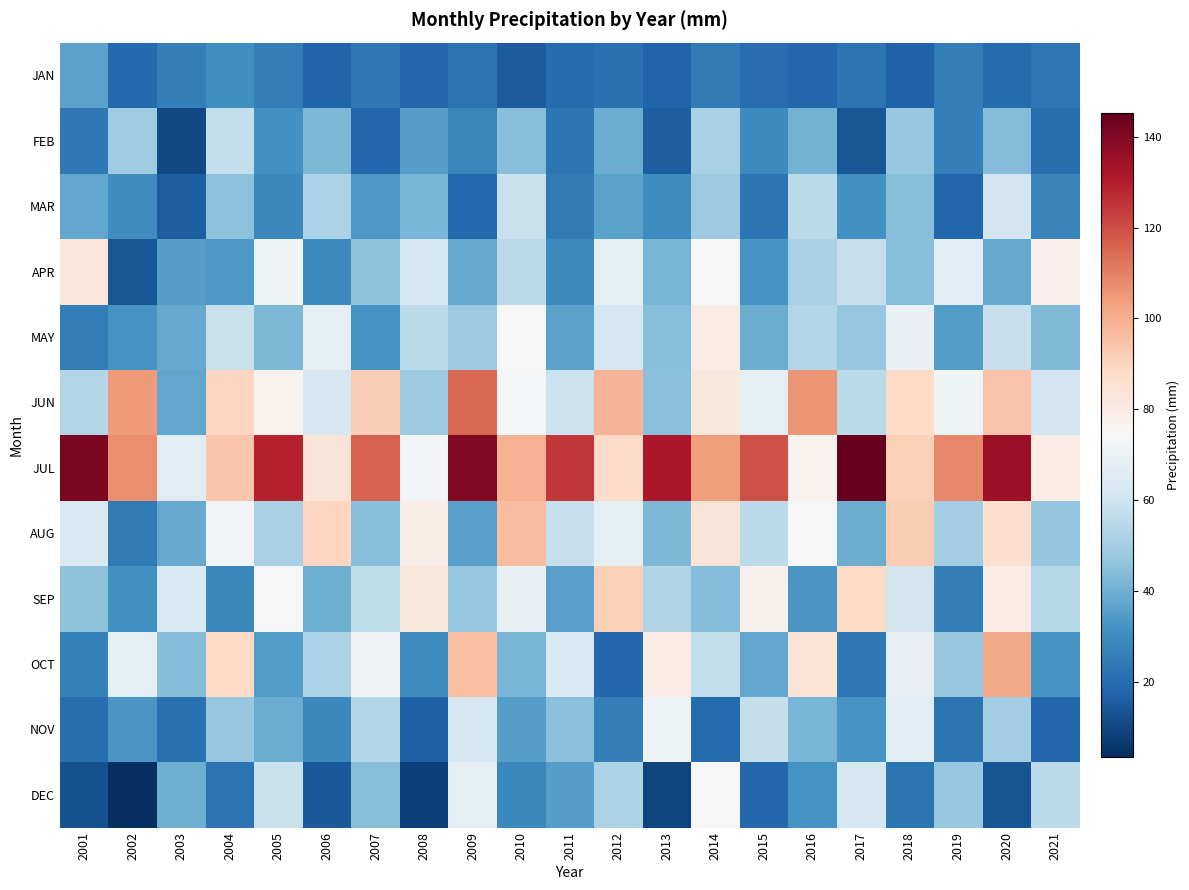

Which series has the largest range (max minus min)?

OCT